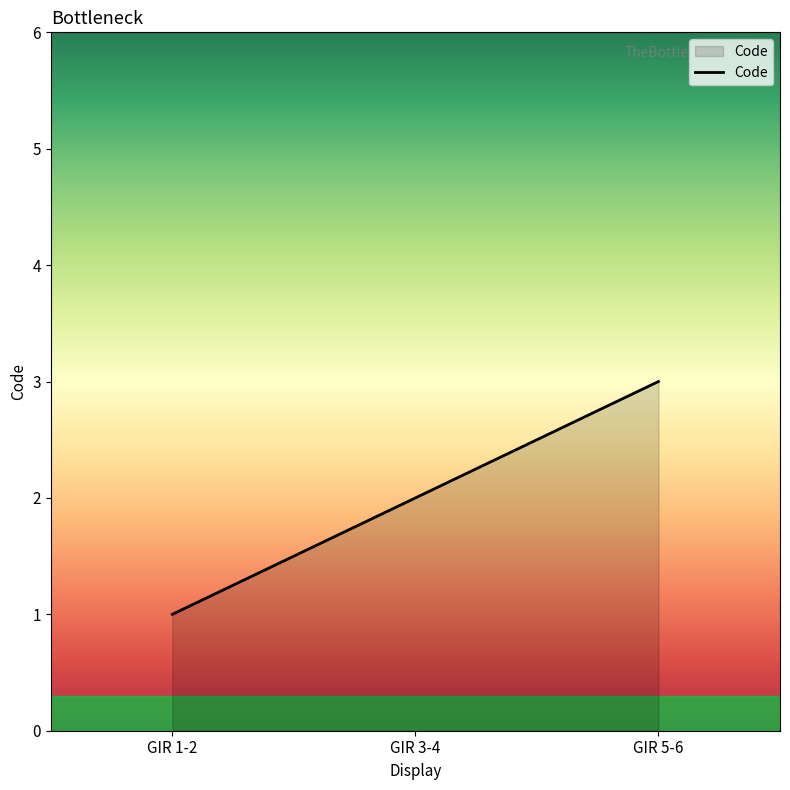

What is the maximum value shown in the chart?

3